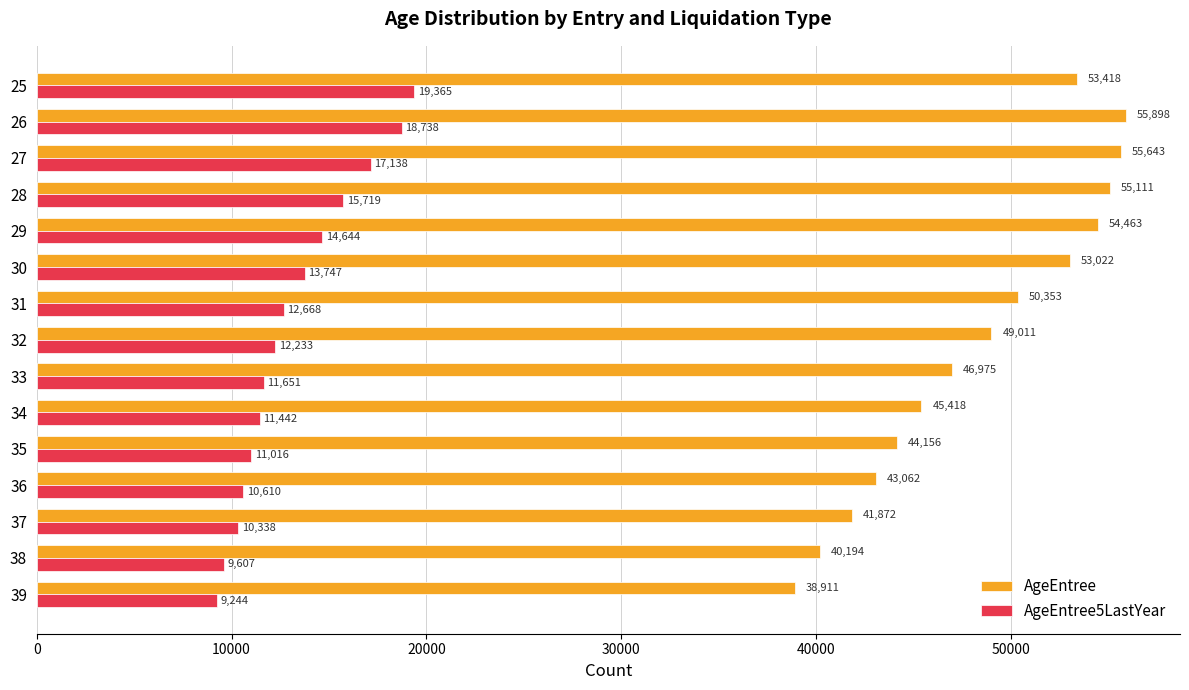

What is the difference between the AgeEntree values at 28 and 31?

4758